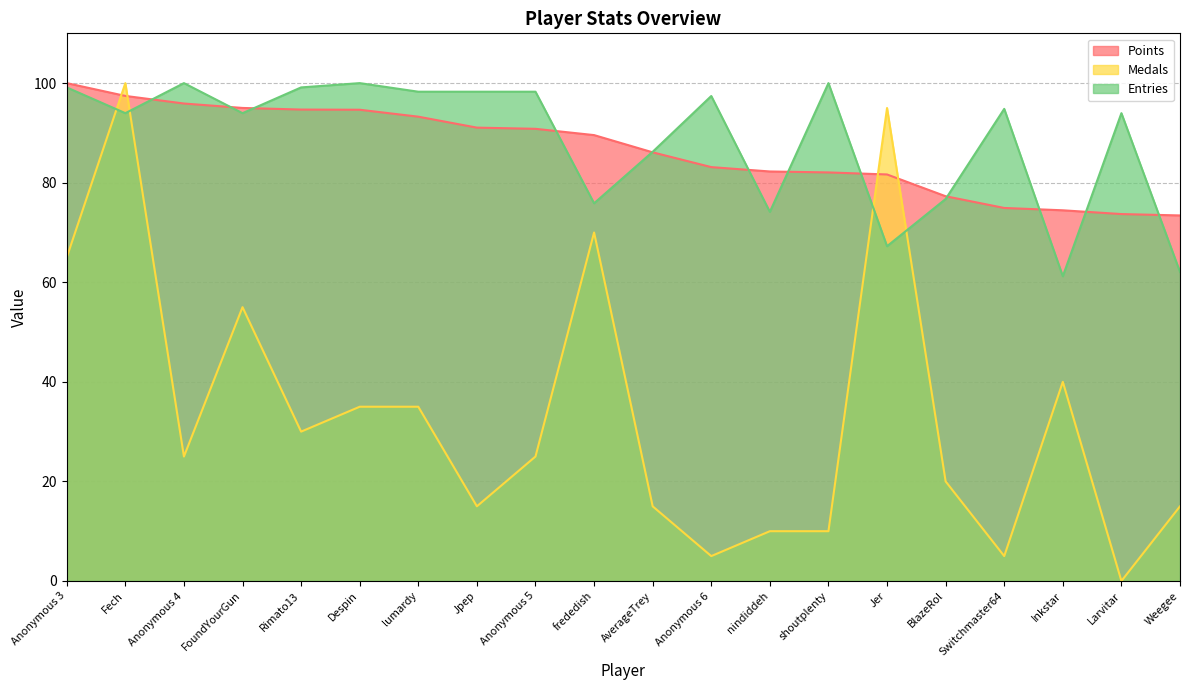

What is the average value of the Points series?

86.6